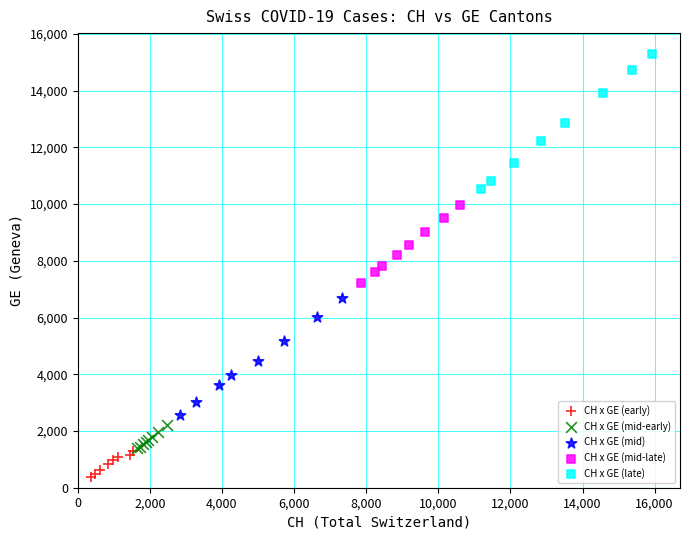

Which series has the widest spread of Y values?

CH x GE (late)